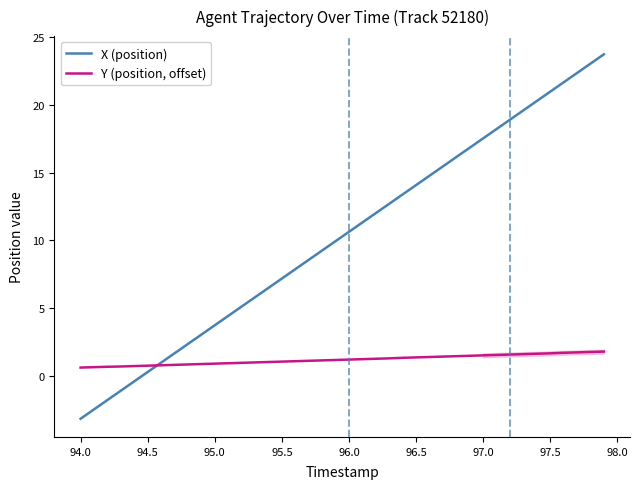

Does the chart have visible grid lines?

No